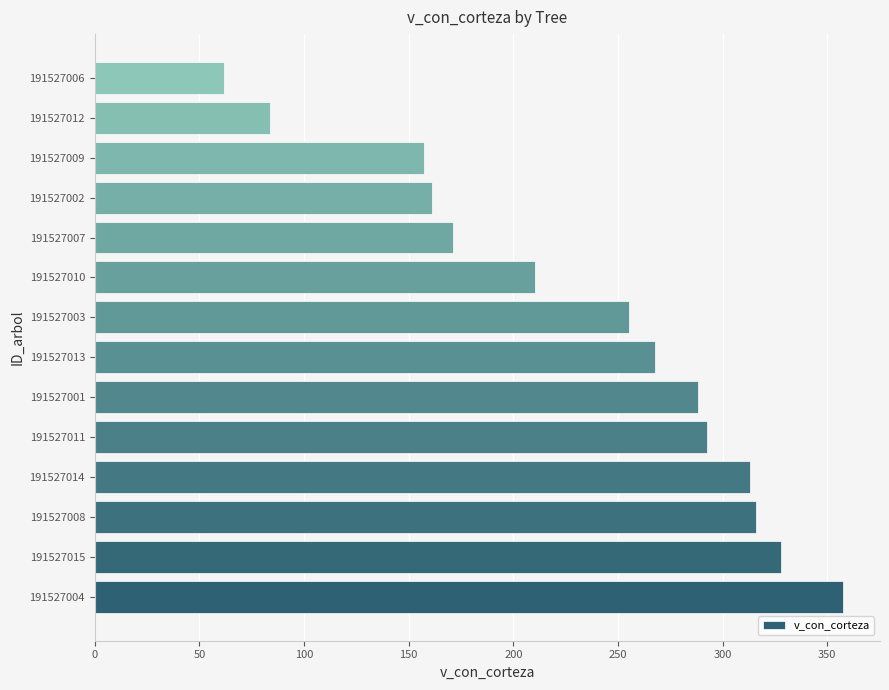

True or false: the data shows 61.7 at 191527006.

True